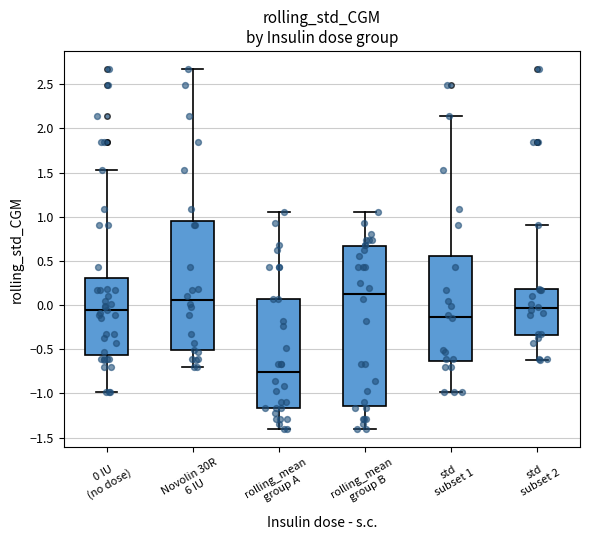

Reading left to right, transcribe this box plot: for each box, give where its median line is, the range the box spans, and where its two whiskers end, as read against the y-axis. The values are not printed on the chart, so give them approximately, as read against the axis.

0 IU (no dose): median -0.05, box -0.55 to 0.30, whiskers -1.00 to 1.55
Novolin 30R 6 IU: median 0.05, box -0.50 to 0.95, whiskers -0.70 to 2.65
rolling_mean group A: median -0.75, box -1.15 to 0.05, whiskers -1.40 to 1.05
rolling_mean group B: median 0.15, box -1.15 to 0.65, whiskers -1.40 to 1.05
std subset 1: median -0.15, box -0.65 to 0.55, whiskers -1.00 to 2.15
std subset 2: median -0.05, box -0.35 to 0.20, whiskers -0.65 to 0.90